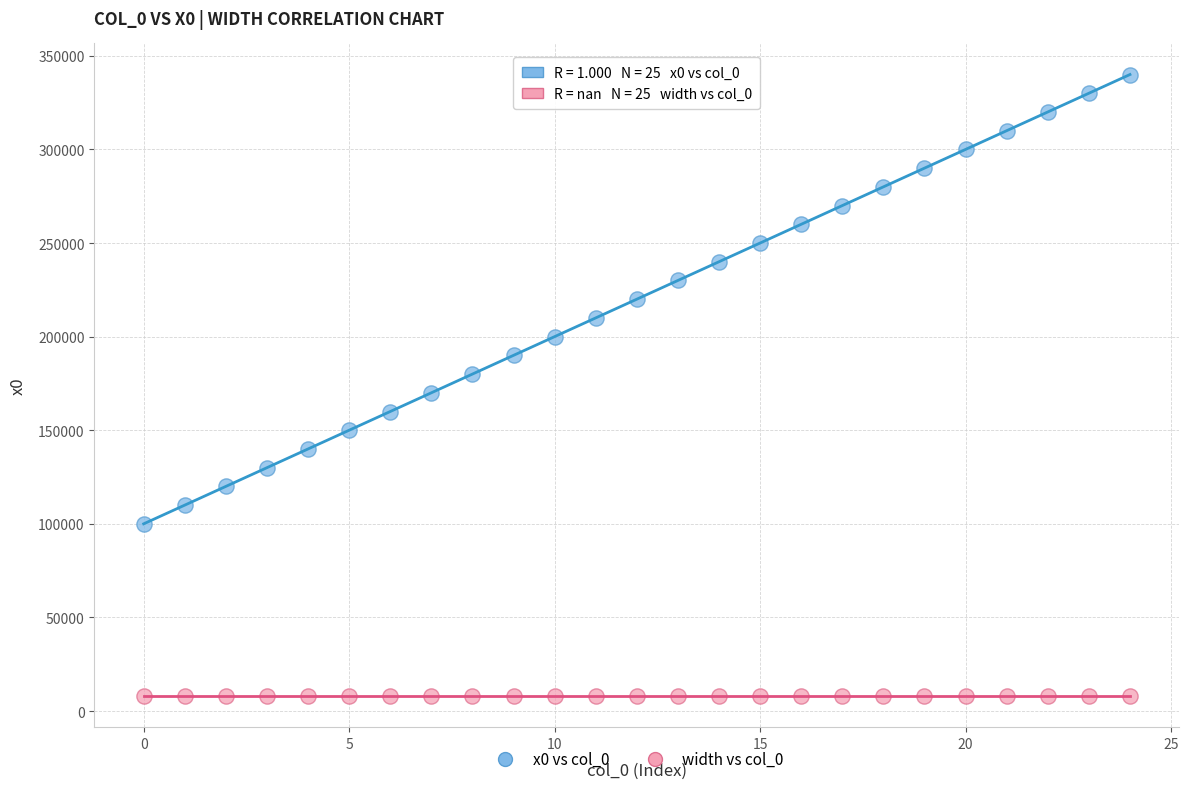

Which series contains the lowest Y value?

width vs col_0